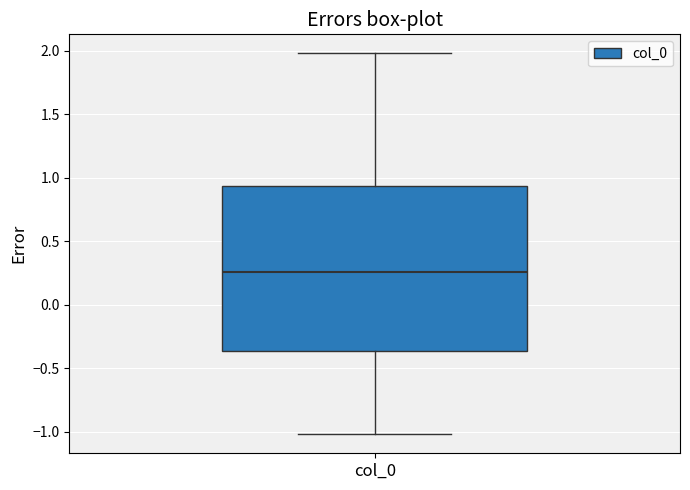

Read this box plot against the y-axis: the position of the median line, the range covered by the box, and the ends of both whiskers. The values are not printed on the chart, so give them approximately, as read against the axis.

median 0.25, box -0.35 to 0.95, whiskers -1.00 to 2.00